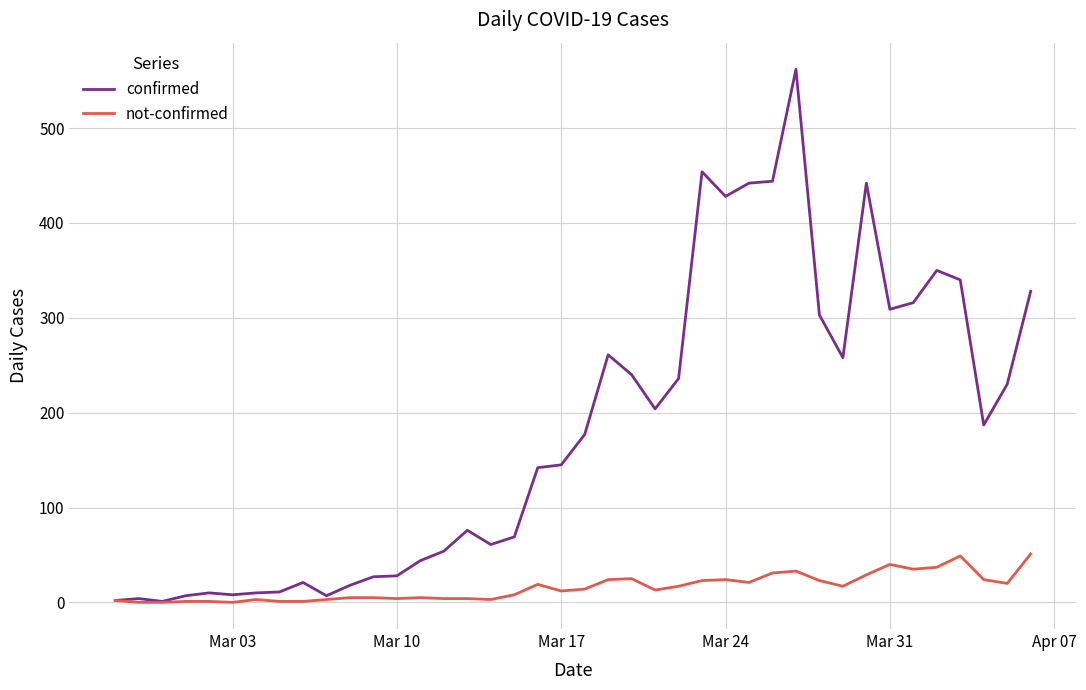

List the series in order of their peak value, lowest first.

not-confirmed, confirmed